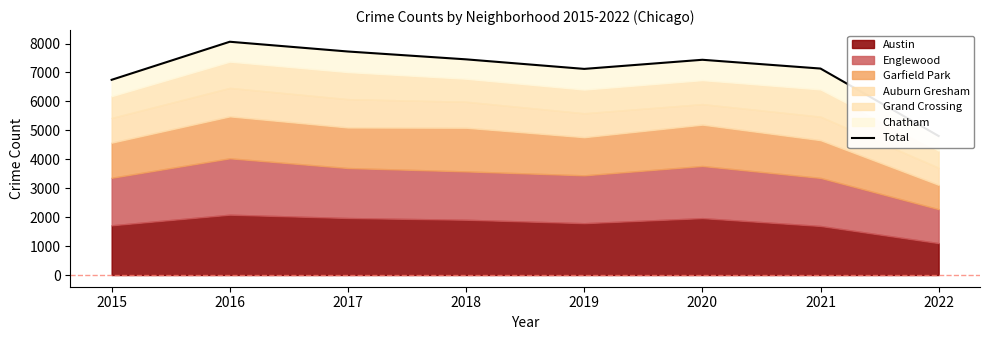

List the labels in order of value, largest first.

2016, 2017, 2018, 2020, 2021, 2019, 2015, 2022